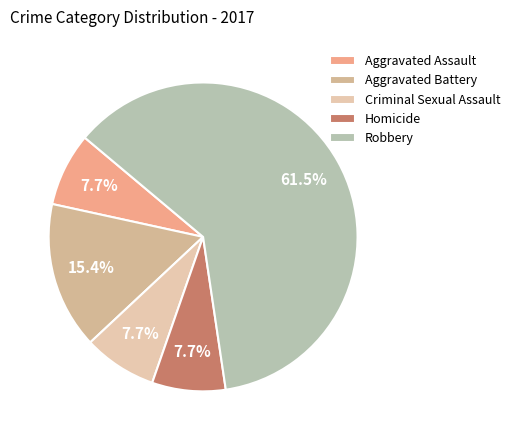

Which slice is the smallest?

Aggravated Assault